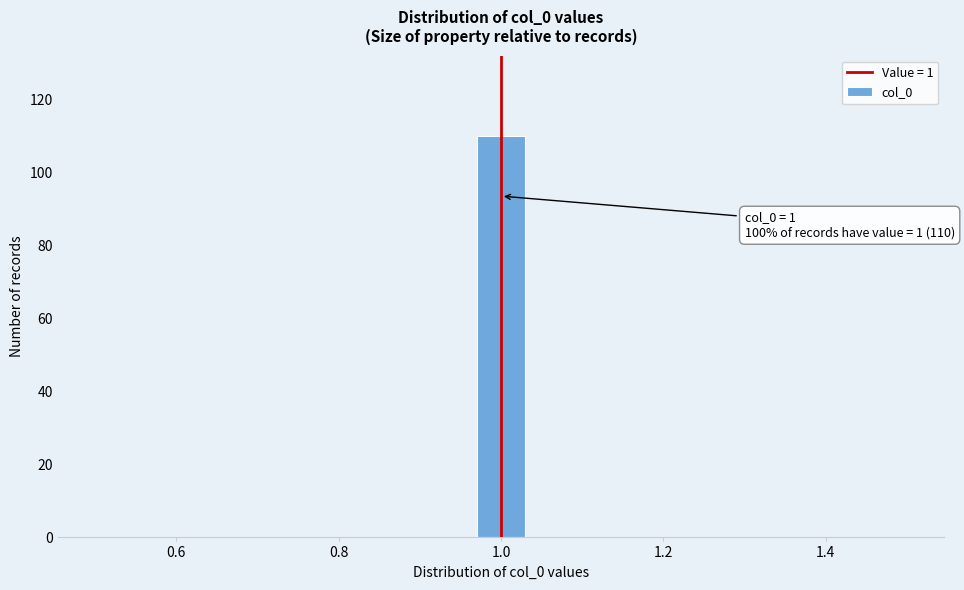

Read against the x-axis, roughly where is the centre of the tallest bar?

1.00